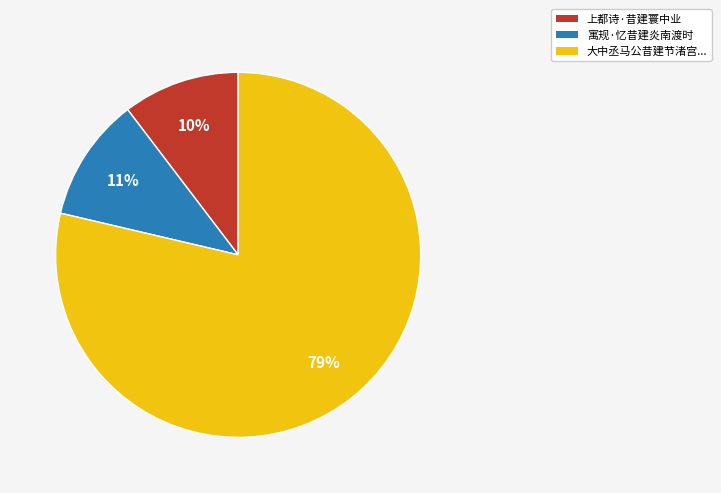

How many segments does this pie chart have?

3